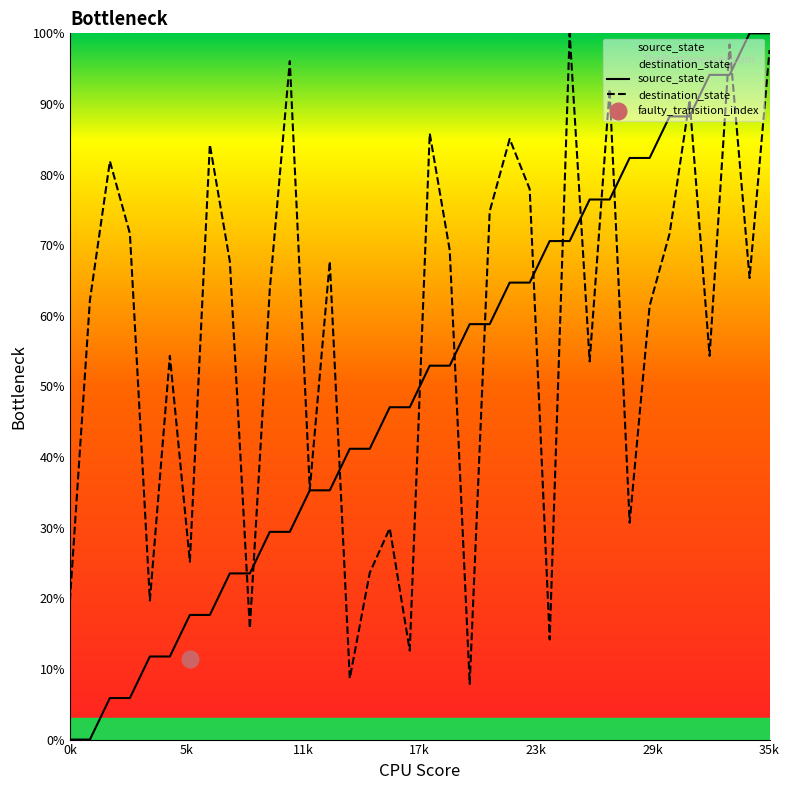

What is the total value across all series at 32?

148.4